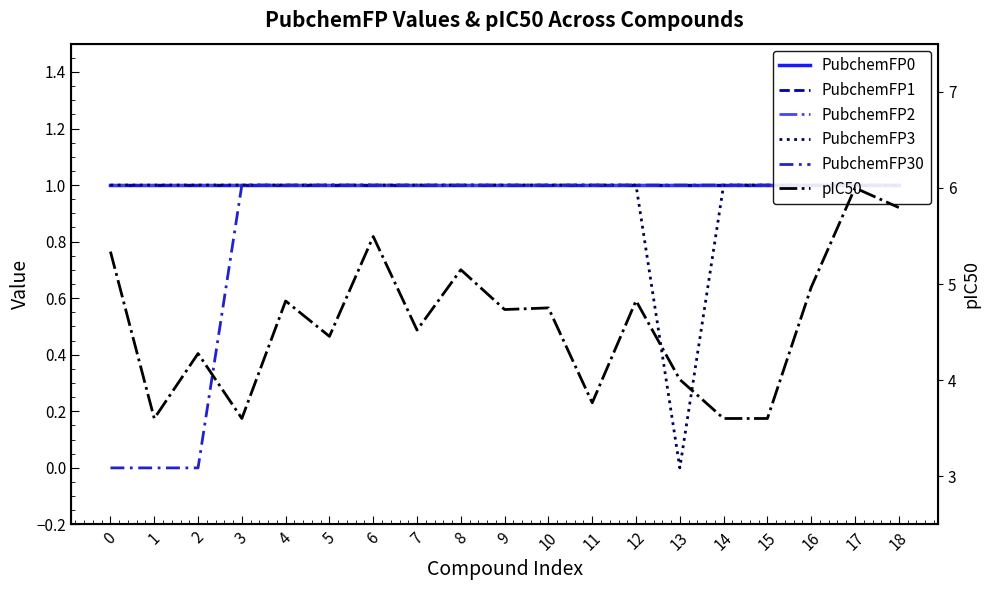

What is the sum of all PubchemFP3 values?

18.0